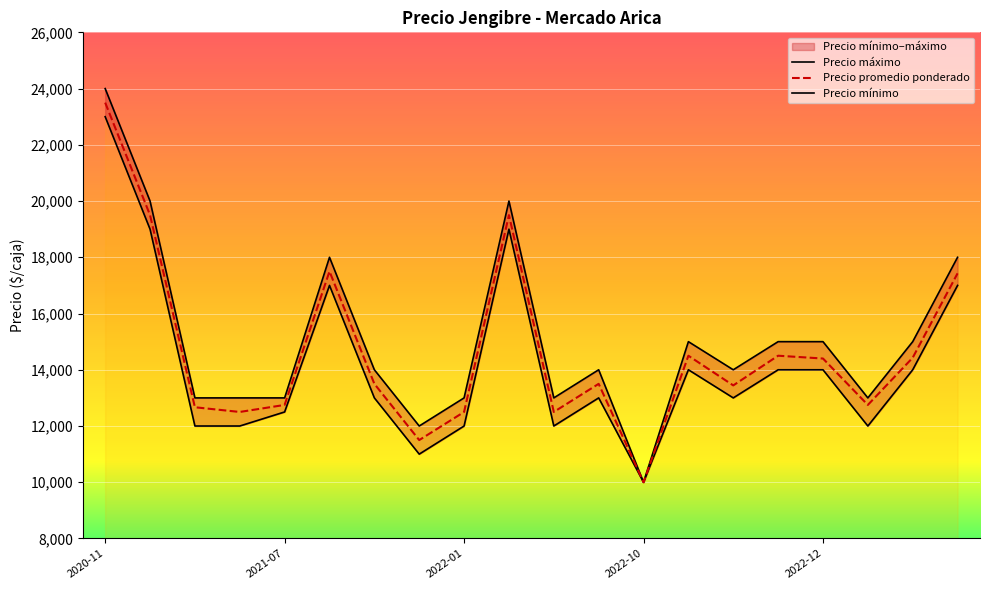

What is the average value of the Precio promedio ponderado series?

14643